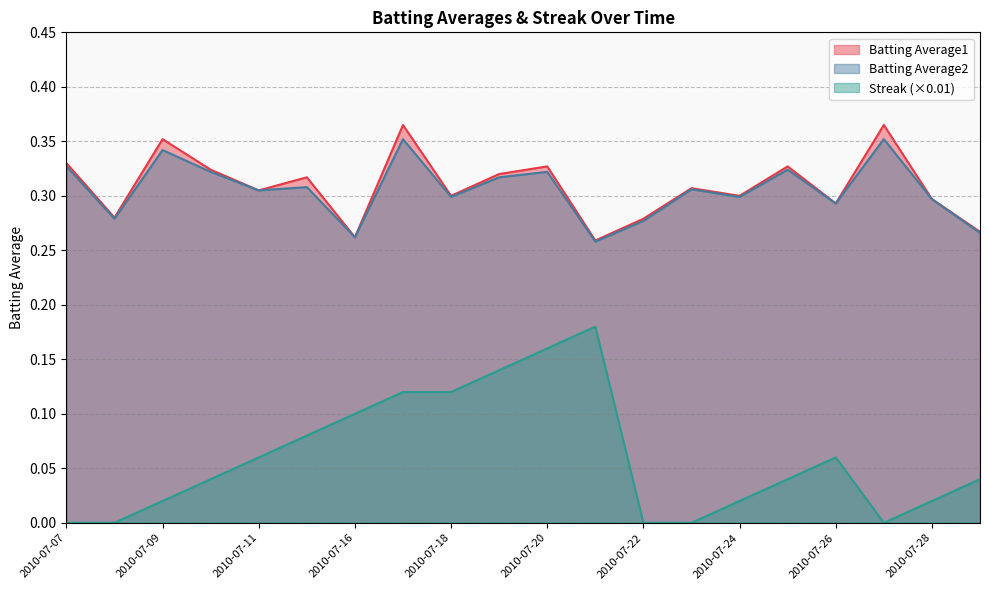

Which series has the largest total across all categories?

Batting Average1